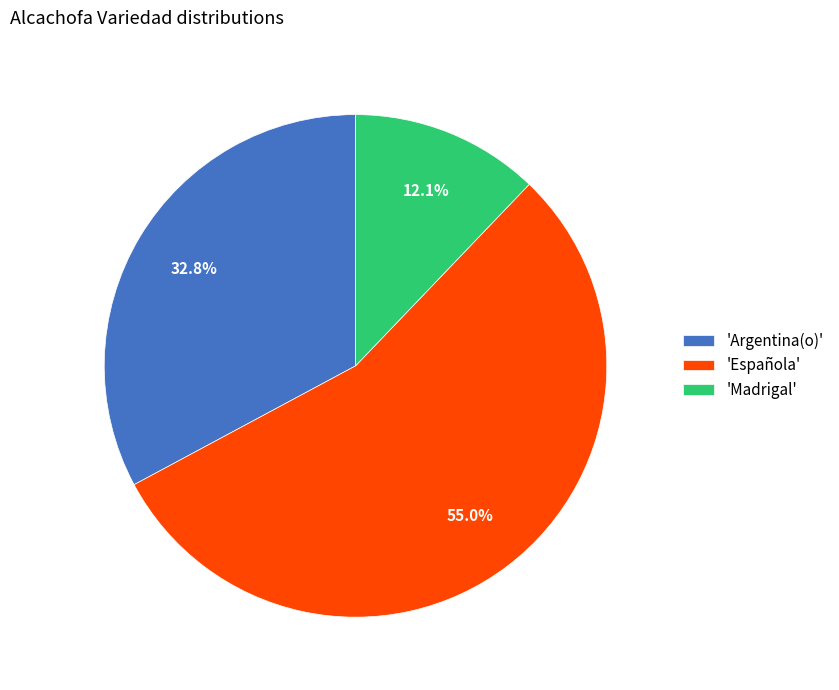

Rank the categories by value from highest to lowest.

'Española', 'Argentina(o)', 'Madrigal'